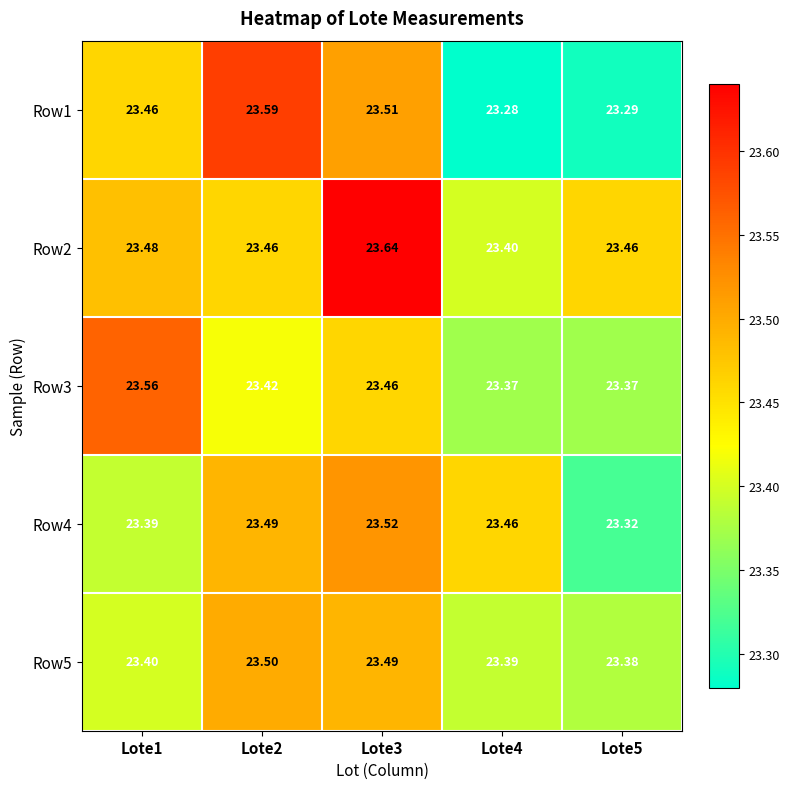

Is the value of Row3 at Lote2 greater than the value of Row2 at Lote4?

Yes